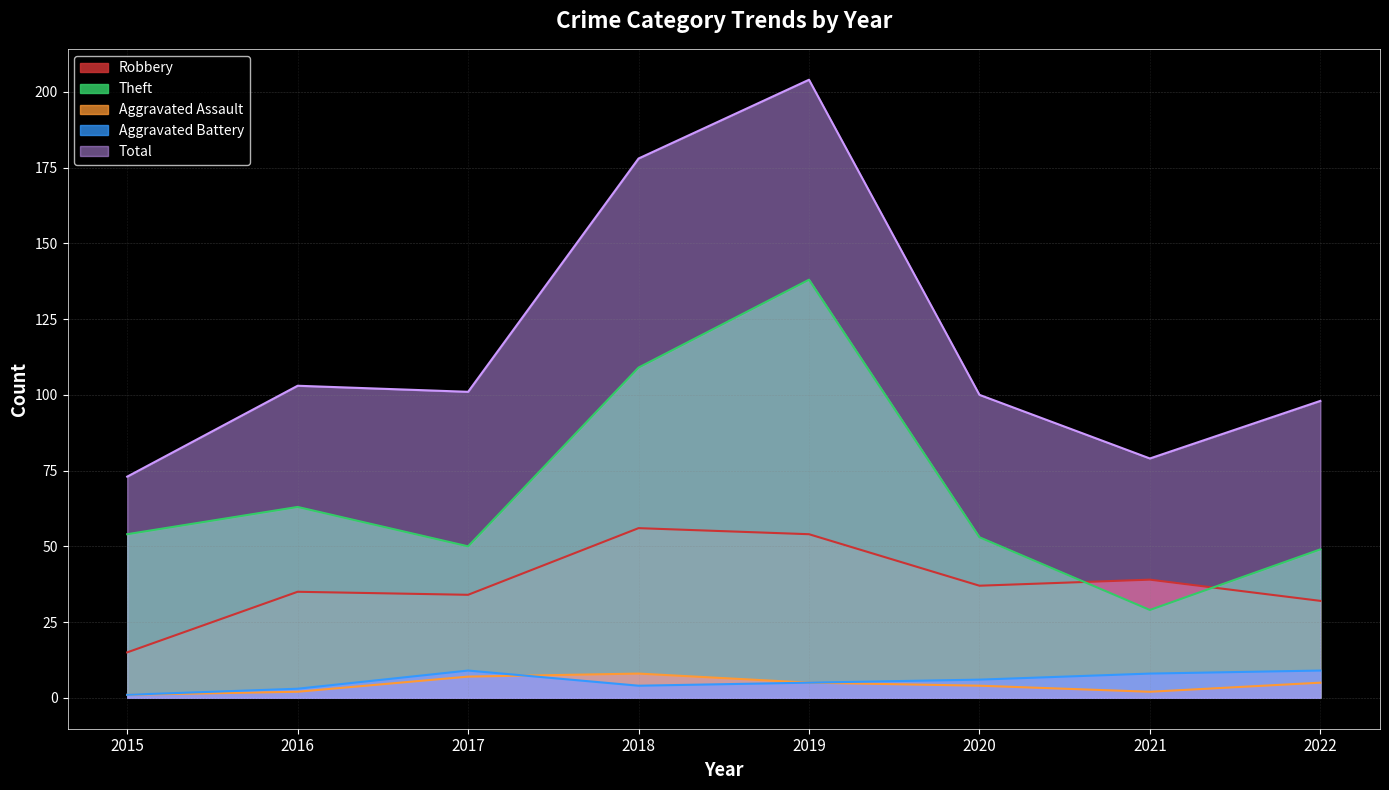

Is it true that Theft equals 15 at 2021?

False